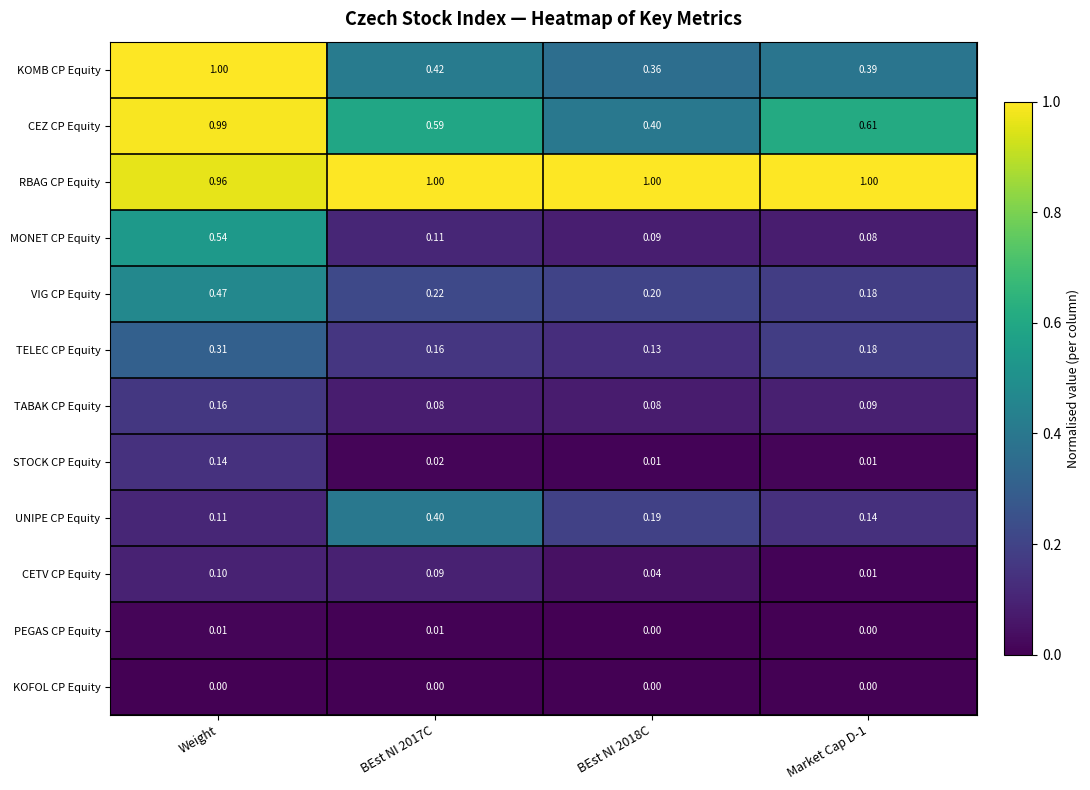

Which series has the widest spread of values?

KOMB CP Equity